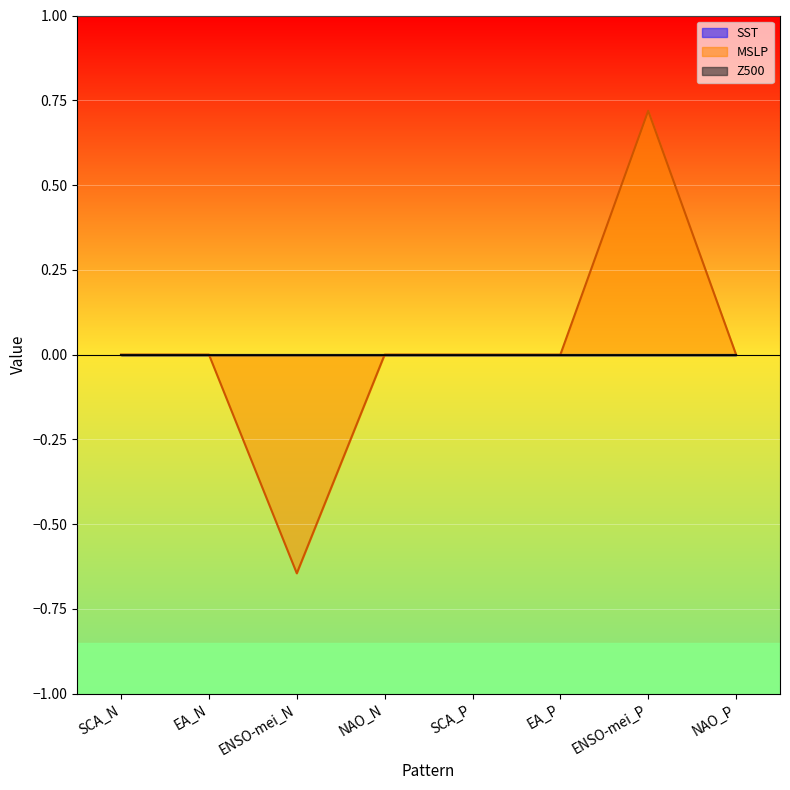

Is it true that Z500 equals 0.0 at NAO_P?

True